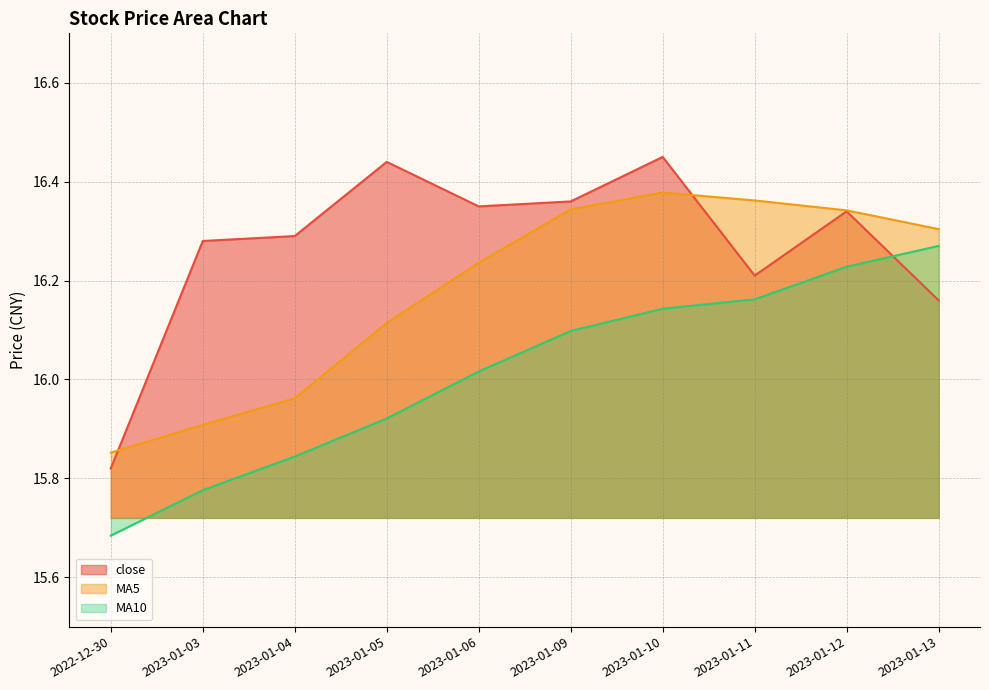

Read the MA10 value at 2023-01-04.

15.8